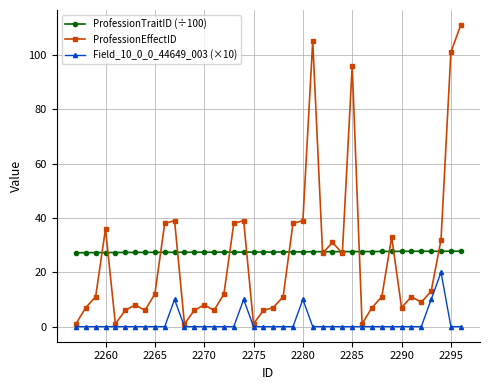

True or false: Field_10_0_0_44649_003 (×10) and ProfessionTraitID (÷100) intersect in this chart.

False